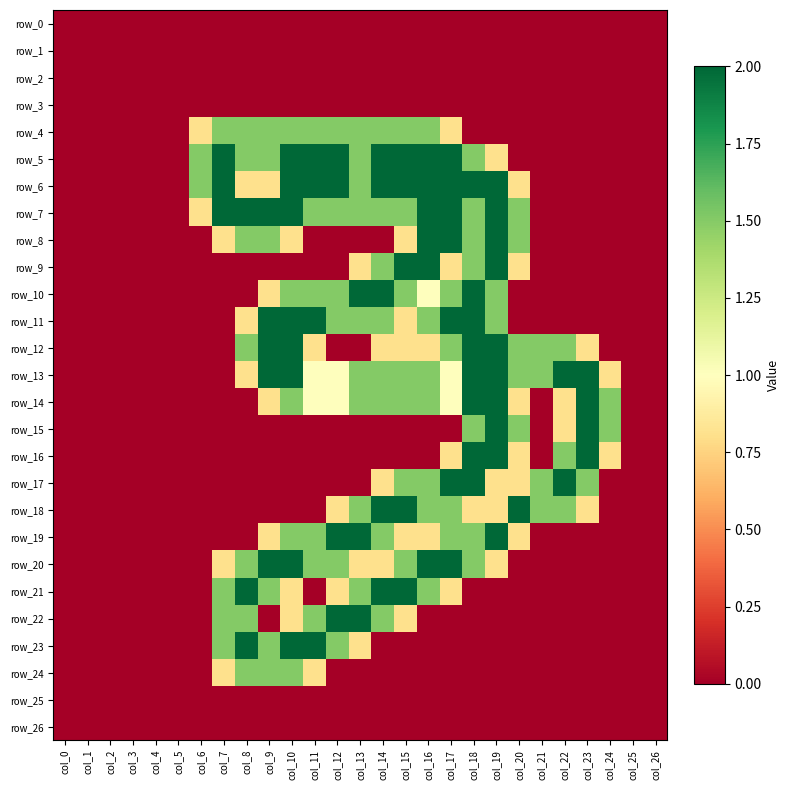

Reading left to right, what are all the values shown in this chart?

row_0: 0.0	0.0	0.0	0.0	0.0	0.0	0.0	0.0	0.0	0.0	0.0	0.0	0.0	0.0	0.0	0.0	0.0	0.0	0.0	0.0	0.0	0.0	0.0	0.0	0.0	0.0	0.0
row_1: 0.0	0.0	0.0	0.0	0.0	0.0	0.0	0.0	0.0	0.0	0.0	0.0	0.0	0.0	0.0	0.0	0.0	0.0	0.0	0.0	0.0	0.0	0.0	0.0	0.0	0.0	0.0
row_2: 0.0	0.0	0.0	0.0	0.0	0.0	0.0	0.0	0.0	0.0	0.0	0.0	0.0	0.0	0.0	0.0	0.0	0.0	0.0	0.0	0.0	0.0	0.0	0.0	0.0	0.0	0.0
row_3: 0.0	0.0	0.0	0.0	0.0	0.0	0.0	0.0	0.0	0.0	0.0	0.0	0.0	0.0	0.0	0.0	0.0	0.0	0.0	0.0	0.0	0.0	0.0	0.0	0.0	0.0	0.0
row_4: 0.0	0.0	0.0	0.0	0.0	0.0	0.8	1.5	1.5	1.5	1.5	1.5	1.5	1.5	1.5	1.5	1.5	0.8	0.0	0.0	0.0	0.0	0.0	0.0	0.0	0.0	0.0
row_5: 0.0	0.0	0.0	0.0	0.0	0.0	1.5	2.0	1.5	1.5	2.0	2.0	2.0	1.5	2.0	2.0	2.0	2.0	1.5	0.8	0.0	0.0	0.0	0.0	0.0	0.0	0.0
row_6: 0.0	0.0	0.0	0.0	0.0	0.0	1.5	2.0	0.8	0.8	2.0	2.0	2.0	1.5	2.0	2.0	2.0	2.0	2.0	2.0	0.8	0.0	0.0	0.0	0.0	0.0	0.0
row_7: 0.0	0.0	0.0	0.0	0.0	0.0	0.8	2.0	2.0	2.0	2.0	1.5	1.5	1.5	1.5	1.5	2.0	2.0	1.5	2.0	1.5	0.0	0.0	0.0	0.0	0.0	0.0
row_8: 0.0	0.0	0.0	0.0	0.0	0.0	0.0	0.8	1.5	1.5	0.8	0.0	0.0	0.0	0.0	0.8	2.0	2.0	1.5	2.0	1.5	0.0	0.0	0.0	0.0	0.0	0.0
row_9: 0.0	0.0	0.0	0.0	0.0	0.0	0.0	0.0	0.0	0.0	0.0	0.0	0.0	0.8	1.5	2.0	2.0	0.8	1.5	2.0	0.8	0.0	0.0	0.0	0.0	0.0	0.0
row_10: 0.0	0.0	0.0	0.0	0.0	0.0	0.0	0.0	0.0	0.8	1.5	1.5	1.5	2.0	2.0	1.5	1.0	1.5	2.0	1.5	0.0	0.0	0.0	0.0	0.0	0.0	0.0
row_11: 0.0	0.0	0.0	0.0	0.0	0.0	0.0	0.0	0.8	2.0	2.0	2.0	1.5	1.5	1.5	0.8	1.5	2.0	2.0	1.5	0.0	0.0	0.0	0.0	0.0	0.0	0.0
row_12: 0.0	0.0	0.0	0.0	0.0	0.0	0.0	0.0	1.5	2.0	2.0	0.8	0.0	0.0	0.8	0.8	0.8	1.5	2.0	2.0	1.5	1.5	1.5	0.8	0.0	0.0	0.0
row_13: 0.0	0.0	0.0	0.0	0.0	0.0	0.0	0.0	0.8	2.0	2.0	1.0	1.0	1.5	1.5	1.5	1.5	1.0	2.0	2.0	1.5	1.5	2.0	2.0	0.8	0.0	0.0
row_14: 0.0	0.0	0.0	0.0	0.0	0.0	0.0	0.0	0.0	0.8	1.5	1.0	1.0	1.5	1.5	1.5	1.5	1.0	2.0	2.0	0.8	0.0	0.8	2.0	1.5	0.0	0.0
row_15: 0.0	0.0	0.0	0.0	0.0	0.0	0.0	0.0	0.0	0.0	0.0	0.0	0.0	0.0	0.0	0.0	0.0	0.0	1.5	2.0	1.5	0.0	0.8	2.0	1.5	0.0	0.0
row_16: 0.0	0.0	0.0	0.0	0.0	0.0	0.0	0.0	0.0	0.0	0.0	0.0	0.0	0.0	0.0	0.0	0.0	0.8	2.0	2.0	0.8	0.0	1.5	2.0	0.8	0.0	0.0
row_17: 0.0	0.0	0.0	0.0	0.0	0.0	0.0	0.0	0.0	0.0	0.0	0.0	0.0	0.0	0.8	1.5	1.5	2.0	2.0	0.8	0.8	1.5	2.0	1.5	0.0	0.0	0.0
row_18: 0.0	0.0	0.0	0.0	0.0	0.0	0.0	0.0	0.0	0.0	0.0	0.0	0.8	1.5	2.0	2.0	1.5	1.5	0.8	0.8	2.0	1.5	1.5	0.8	0.0	0.0	0.0
row_19: 0.0	0.0	0.0	0.0	0.0	0.0	0.0	0.0	0.0	0.8	1.5	1.5	2.0	2.0	1.5	0.8	0.8	1.5	1.5	2.0	0.8	0.0	0.0	0.0	0.0	0.0	0.0
row_20: 0.0	0.0	0.0	0.0	0.0	0.0	0.0	0.8	1.5	2.0	2.0	1.5	1.5	0.8	0.8	1.5	2.0	2.0	1.5	0.8	0.0	0.0	0.0	0.0	0.0	0.0	0.0
row_21: 0.0	0.0	0.0	0.0	0.0	0.0	0.0	1.5	2.0	1.5	0.8	0.0	0.8	1.5	2.0	2.0	1.5	0.8	0.0	0.0	0.0	0.0	0.0	0.0	0.0	0.0	0.0
row_22: 0.0	0.0	0.0	0.0	0.0	0.0	0.0	1.5	1.5	0.0	0.8	1.5	2.0	2.0	1.5	0.8	0.0	0.0	0.0	0.0	0.0	0.0	0.0	0.0	0.0	0.0	0.0
row_23: 0.0	0.0	0.0	0.0	0.0	0.0	0.0	1.5	2.0	1.5	2.0	2.0	1.5	0.8	0.0	0.0	0.0	0.0	0.0	0.0	0.0	0.0	0.0	0.0	0.0	0.0	0.0
row_24: 0.0	0.0	0.0	0.0	0.0	0.0	0.0	0.8	1.5	1.5	1.5	0.8	0.0	0.0	0.0	0.0	0.0	0.0	0.0	0.0	0.0	0.0	0.0	0.0	0.0	0.0	0.0
row_25: 0.0	0.0	0.0	0.0	0.0	0.0	0.0	0.0	0.0	0.0	0.0	0.0	0.0	0.0	0.0	0.0	0.0	0.0	0.0	0.0	0.0	0.0	0.0	0.0	0.0	0.0	0.0
row_26: 0.0	0.0	0.0	0.0	0.0	0.0	0.0	0.0	0.0	0.0	0.0	0.0	0.0	0.0	0.0	0.0	0.0	0.0	0.0	0.0	0.0	0.0	0.0	0.0	0.0	0.0	0.0